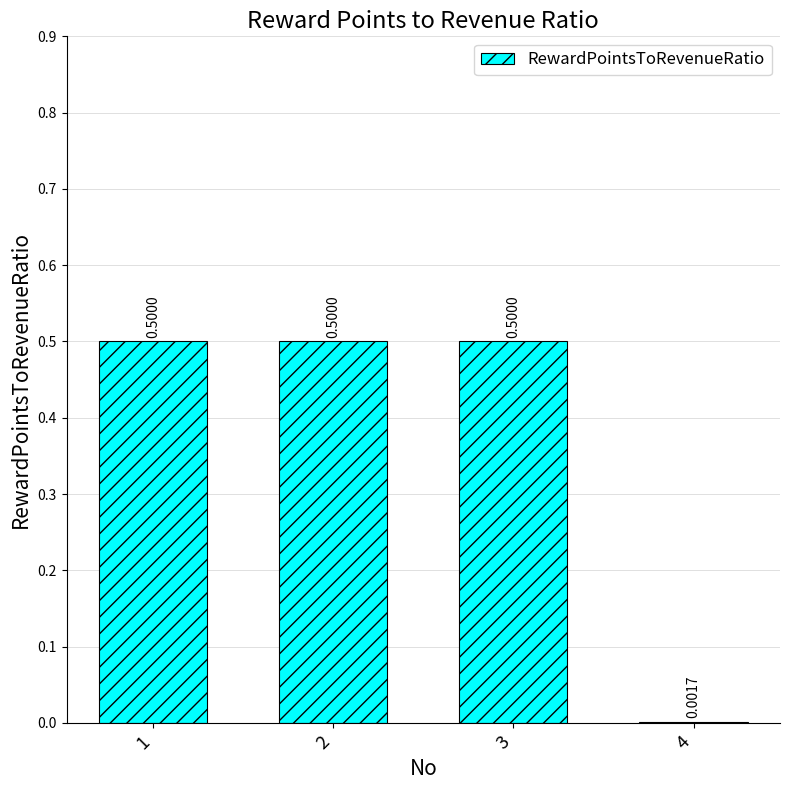

What is the change in value from 2 to 4?

-0.5